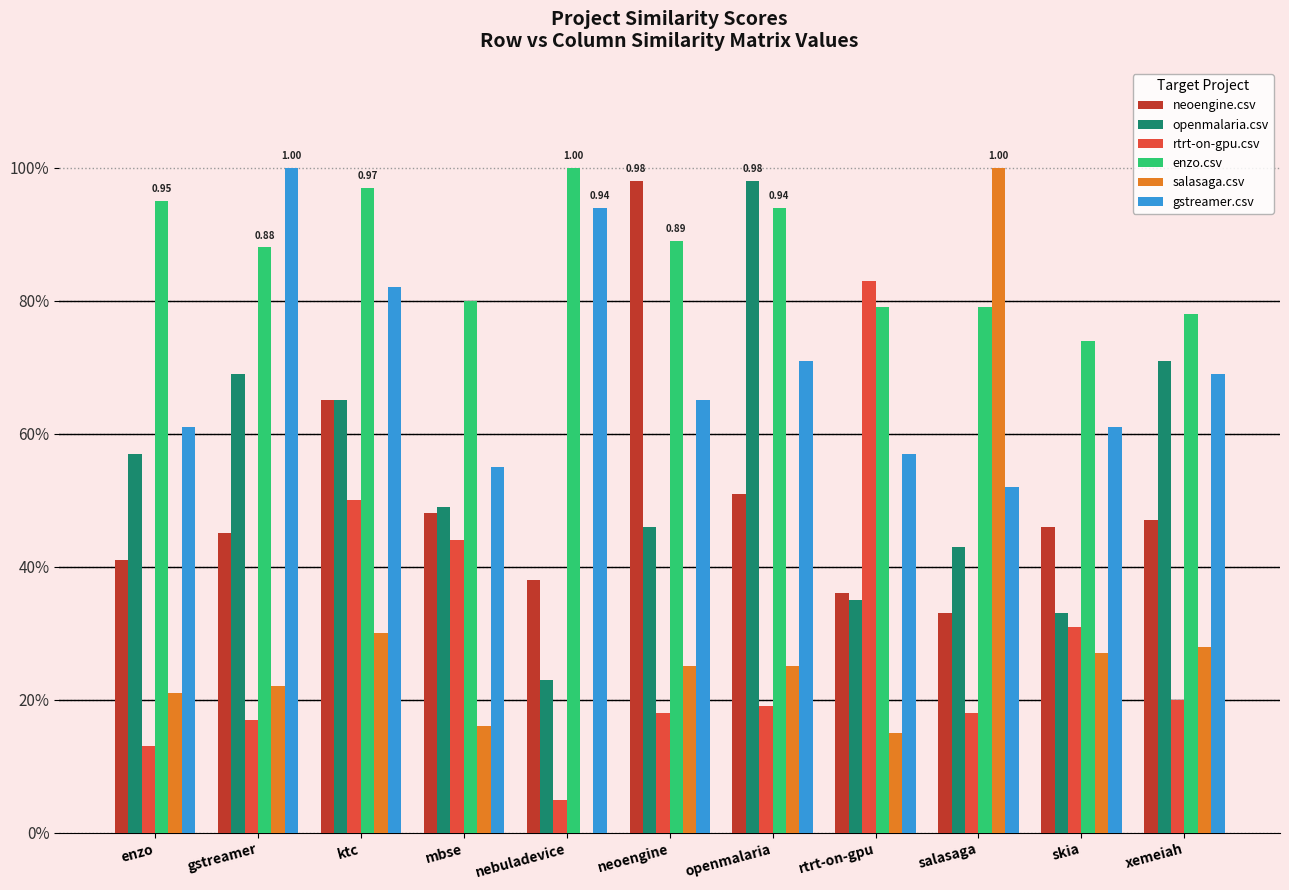

At how many categories does at least one series exceed 0?

11